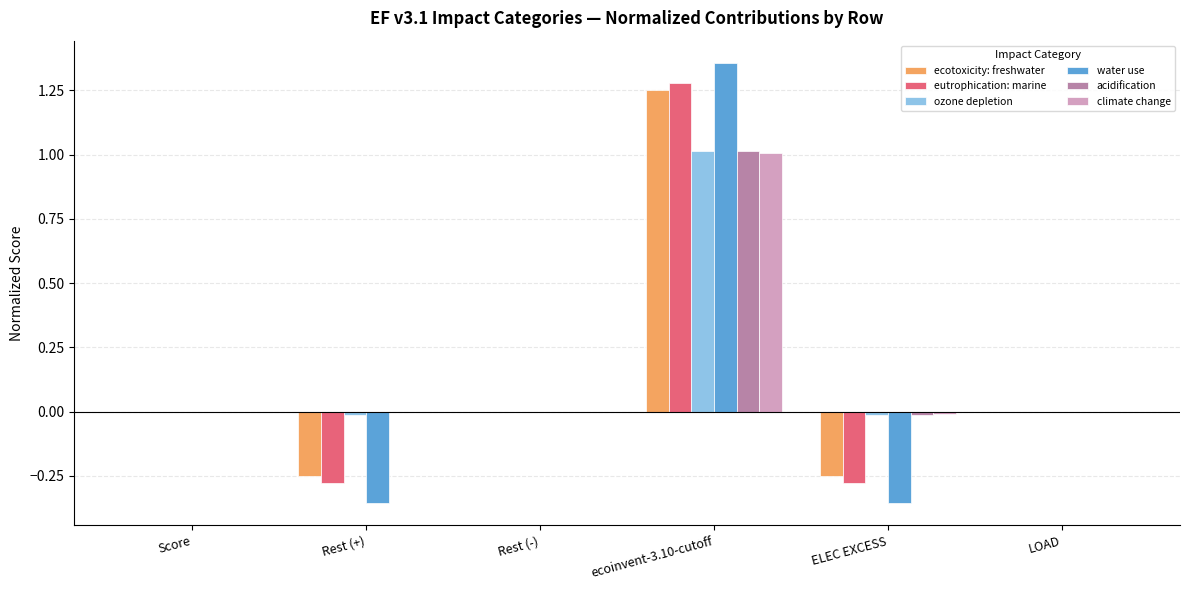

Which label corresponds to the largest value in the chart?

ecoinvent-3.10-cutoff